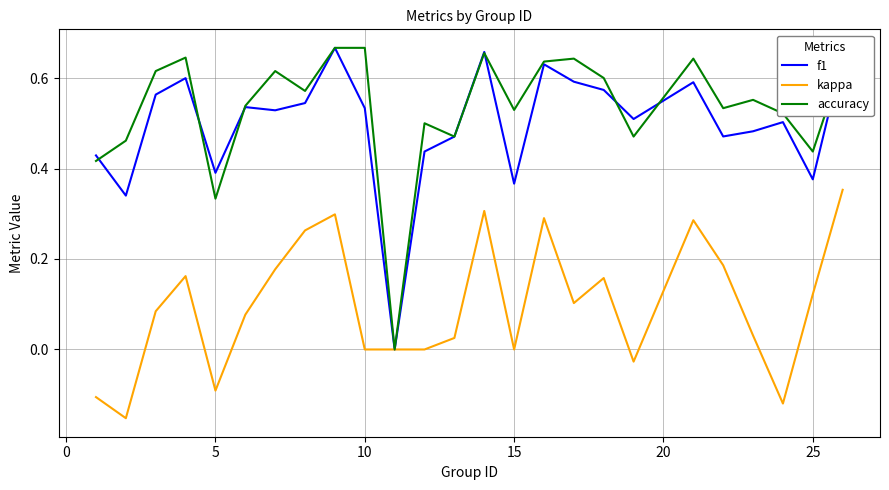

Which series has the largest total across all categories?

accuracy